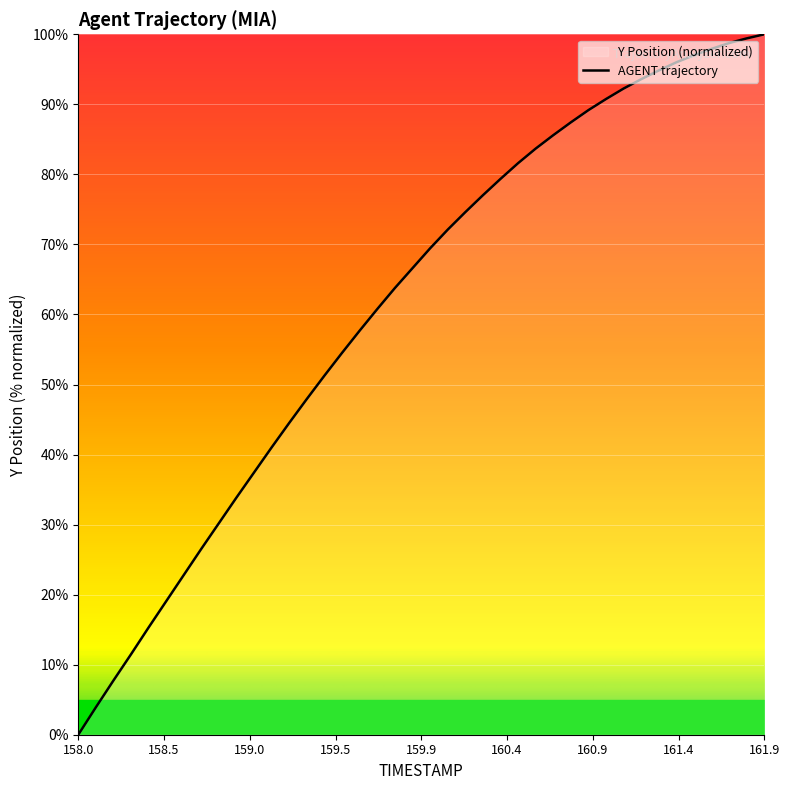

What is the greatest value displayed?

100.0